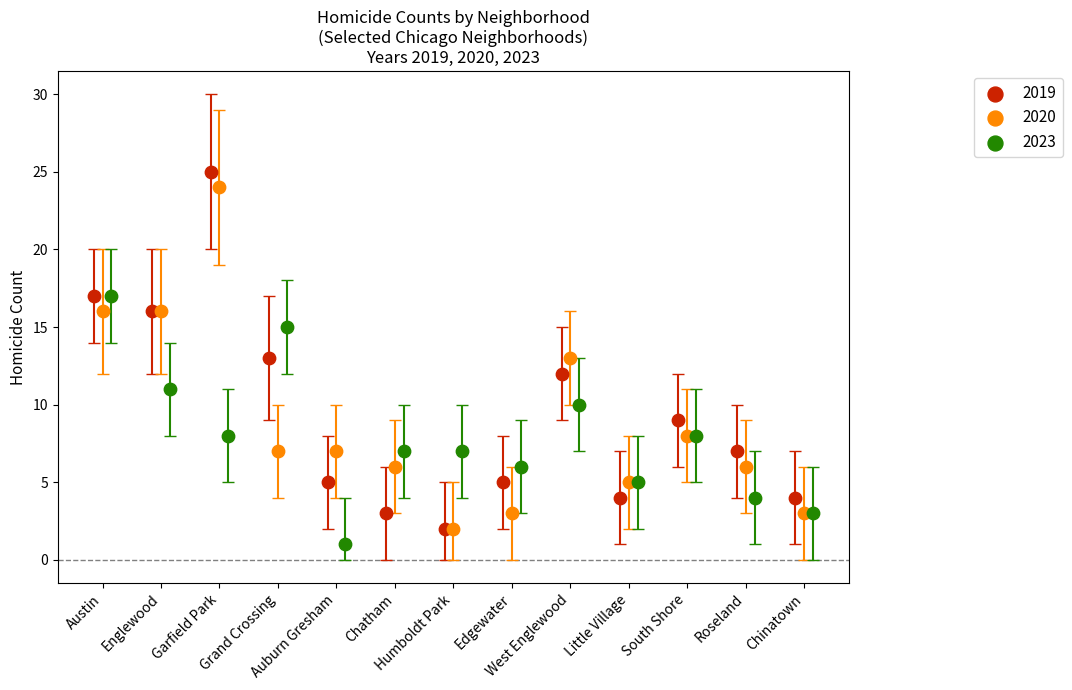

Which series has the largest Y range (max minus min)?

2019